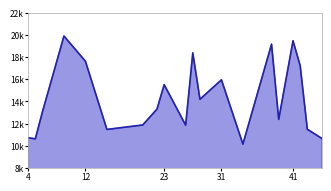

At which category does the chart reach its peak across all series?

9